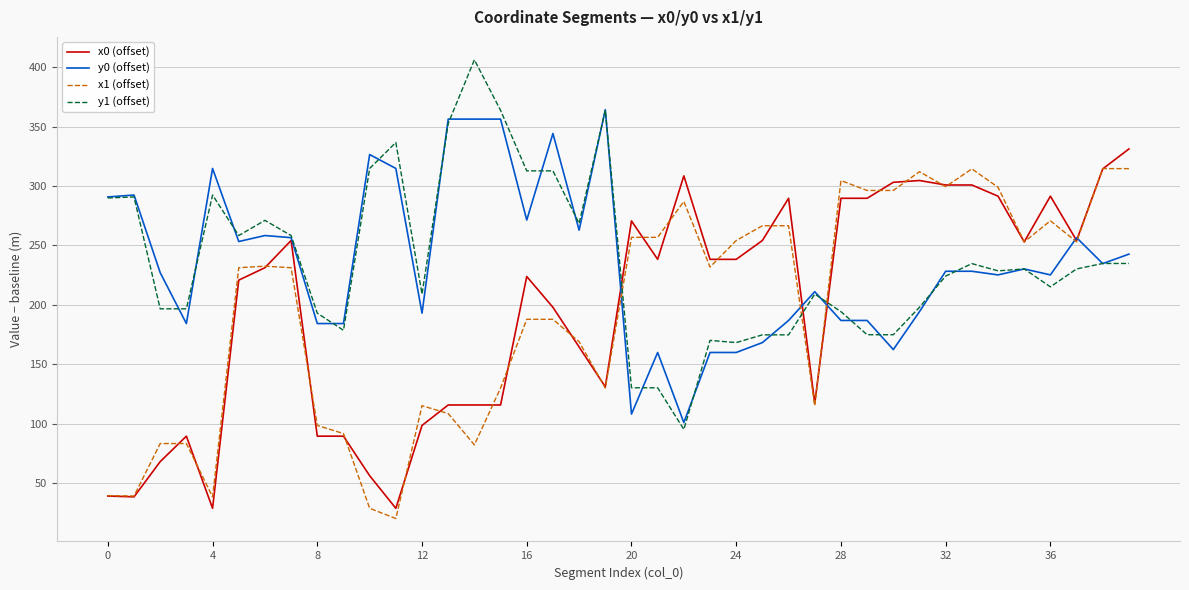

What is the lowest value of the y0 (offset) series?

100.9